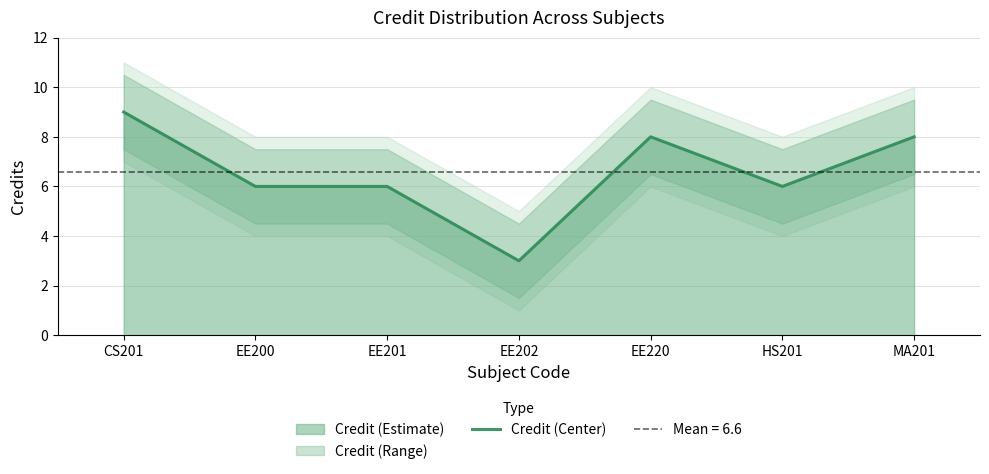

True or false: the data has more than 0 interior local peaks.

True